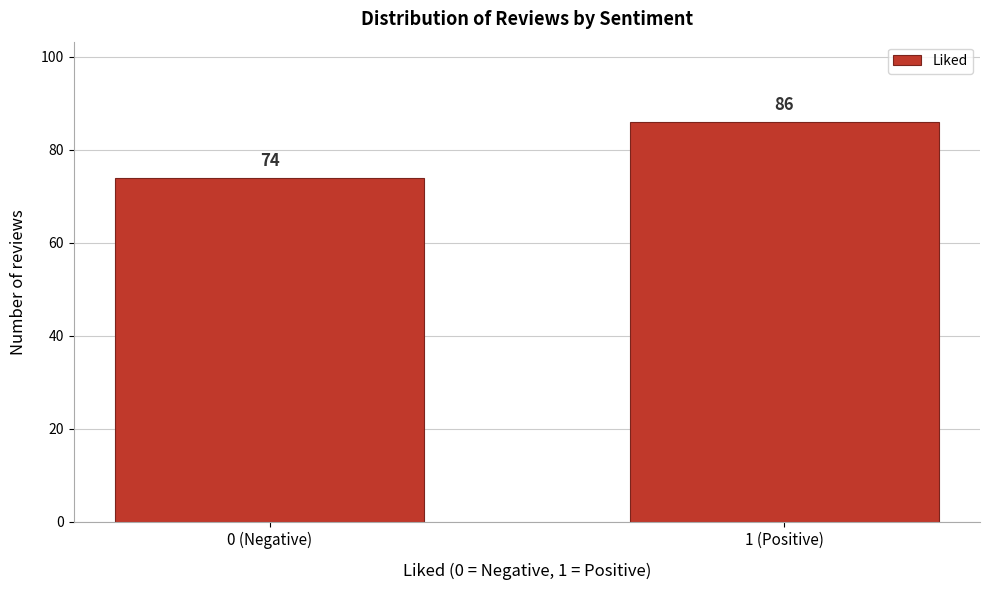

Reading right to left, list all the values displayed in this chart.

86	74